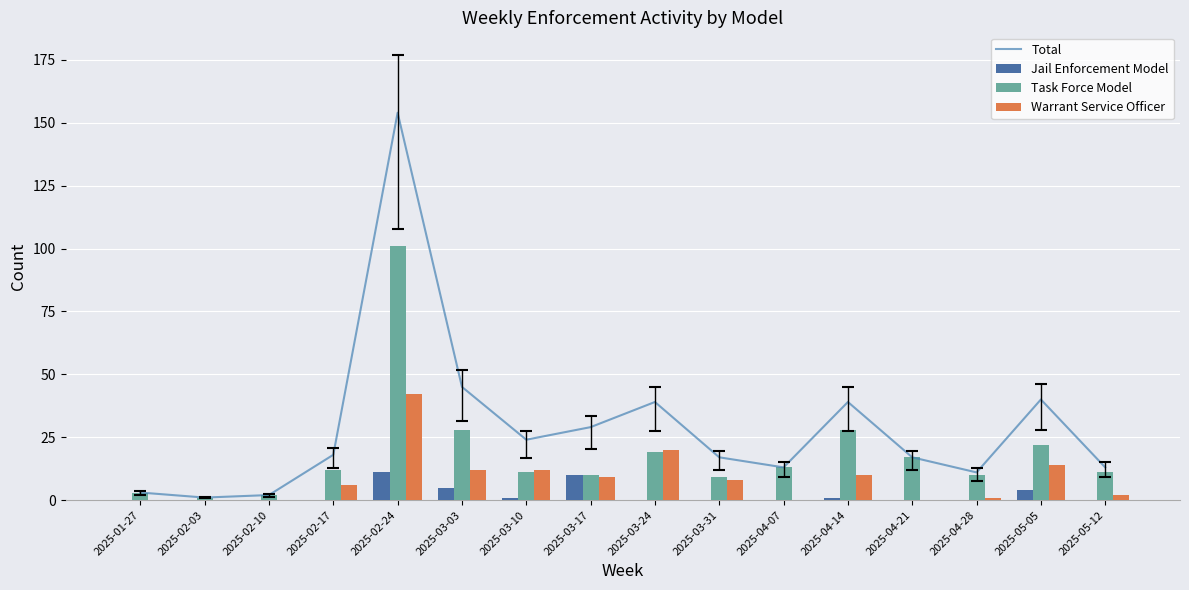

Which category has the lowest value in the Total series?

2025-02-03